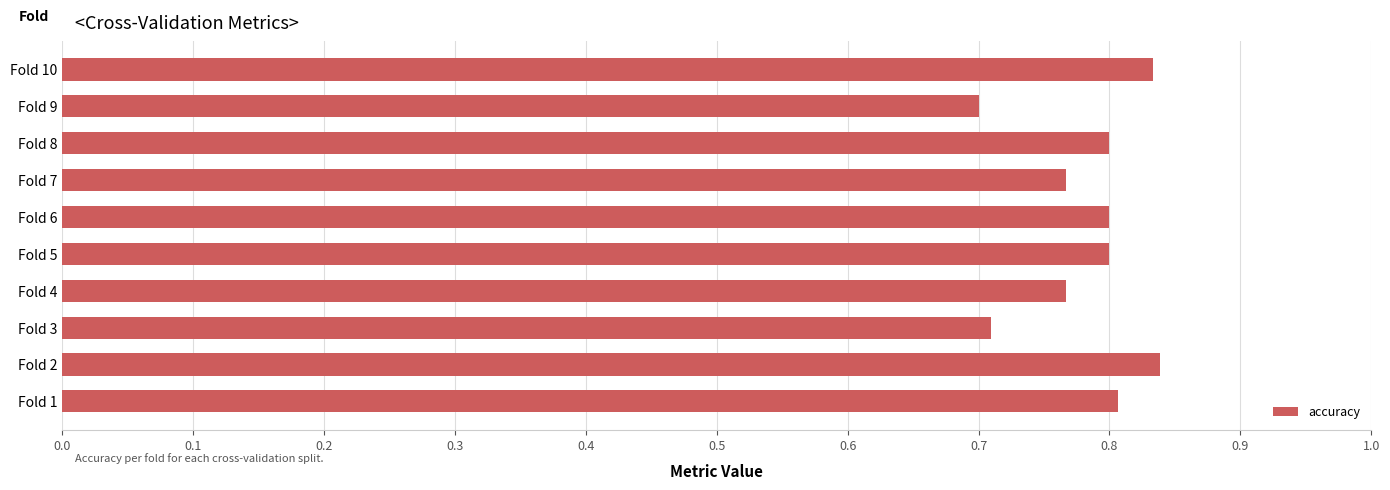

Is it true that the value at Fold 9 is 1.0?

False